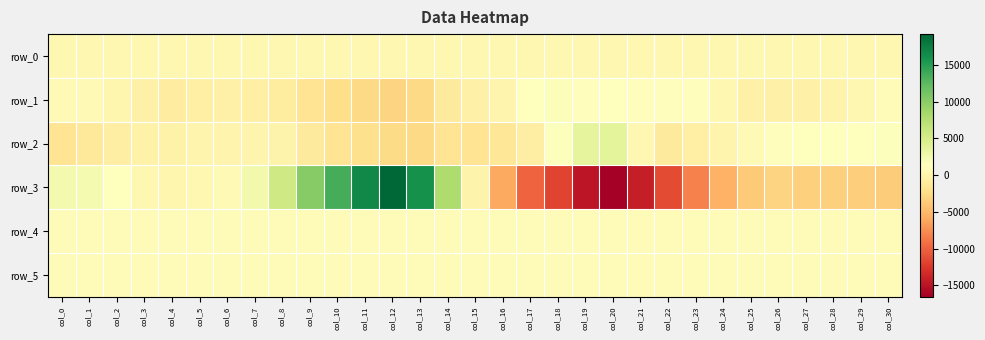

Which label corresponds to the largest value in the chart?

col_12